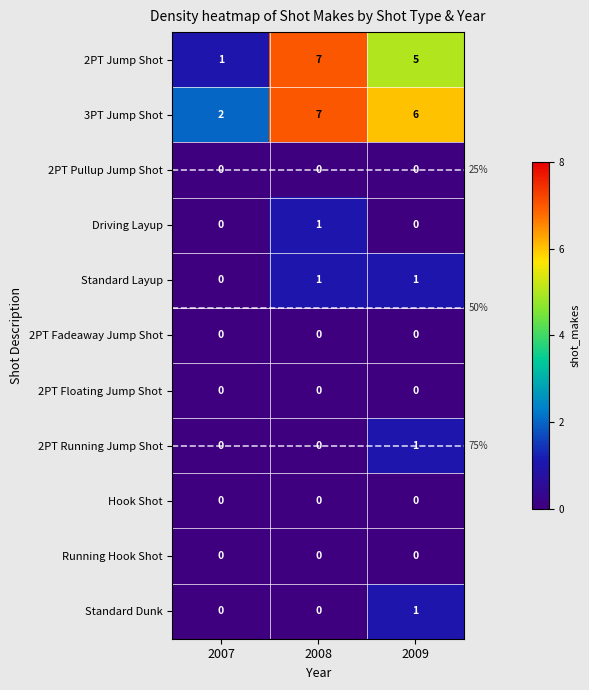

What is the total value across all series at 2007?

3